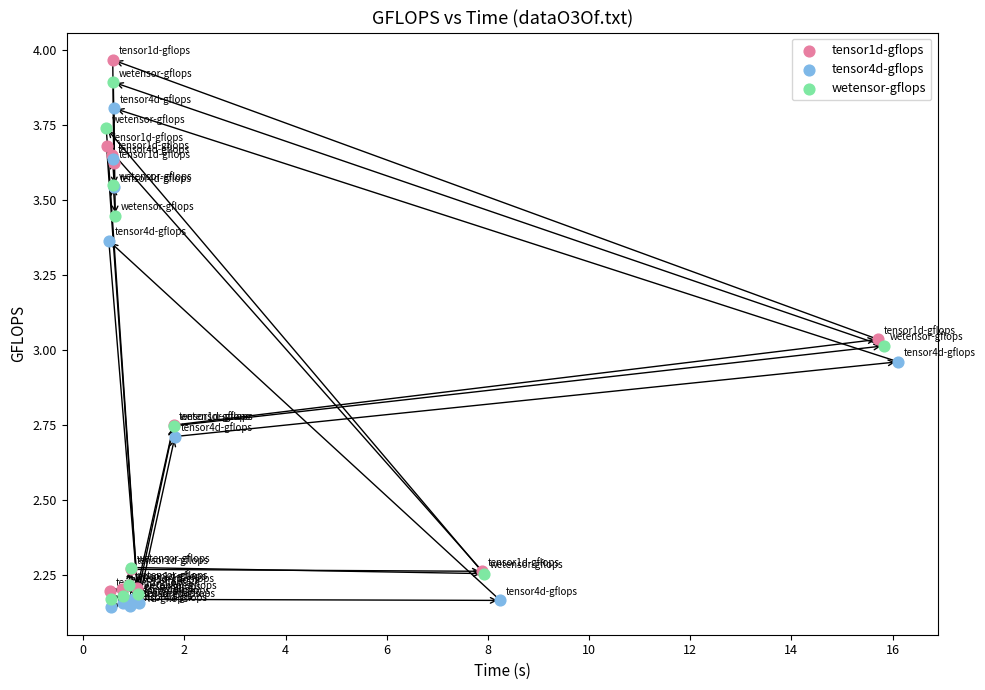

Which series reaches the minimum Y coordinate?

tensor4d-gflops